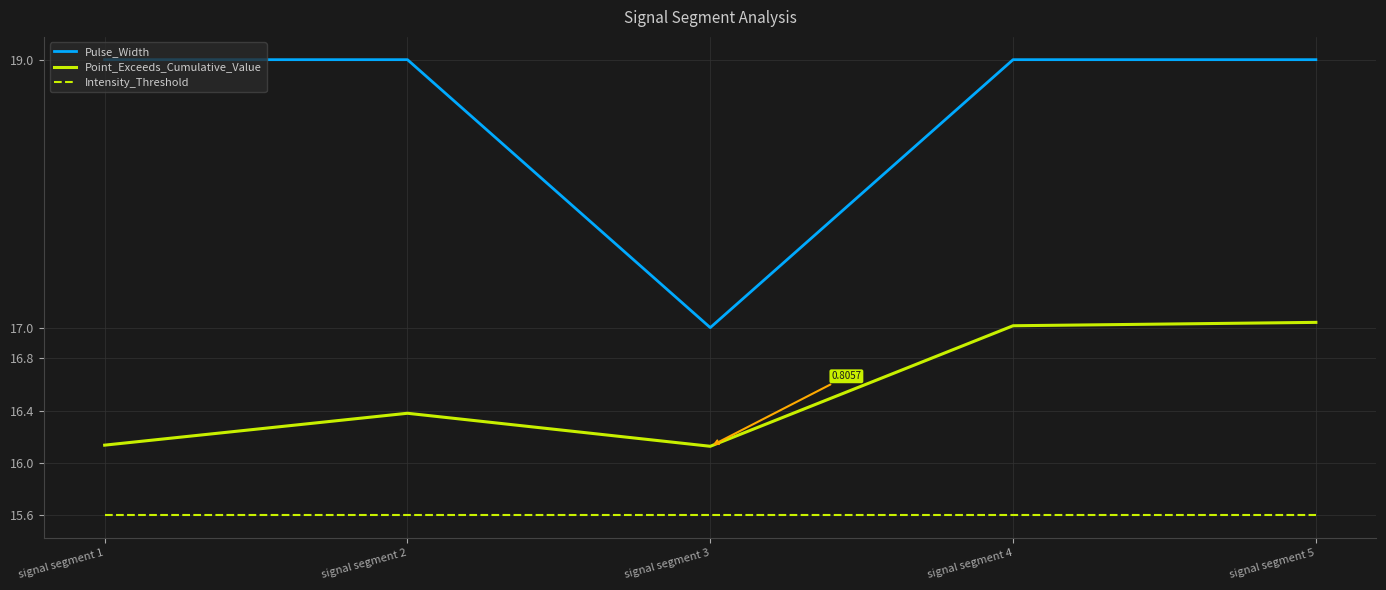

True or false: Point_Exceeds_Cumulative_Value and Intensity_Threshold intersect in this chart.

False